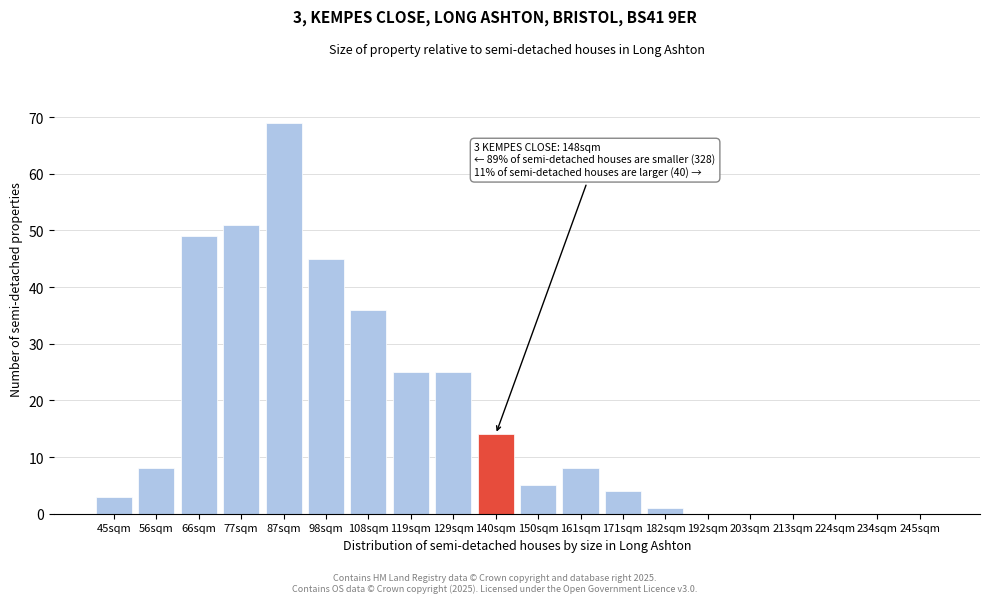

Reading left to right, extract all data points from this chart.

45sqm=3	56sqm=8	66sqm=49	77sqm=51	87sqm=69	98sqm=45	108sqm=36	119sqm=25	129sqm=25	140sqm=14	150sqm=5	161sqm=8	171sqm=4	182sqm=1	192sqm=0	203sqm=0	213sqm=0	224sqm=0	234sqm=0	245sqm=0